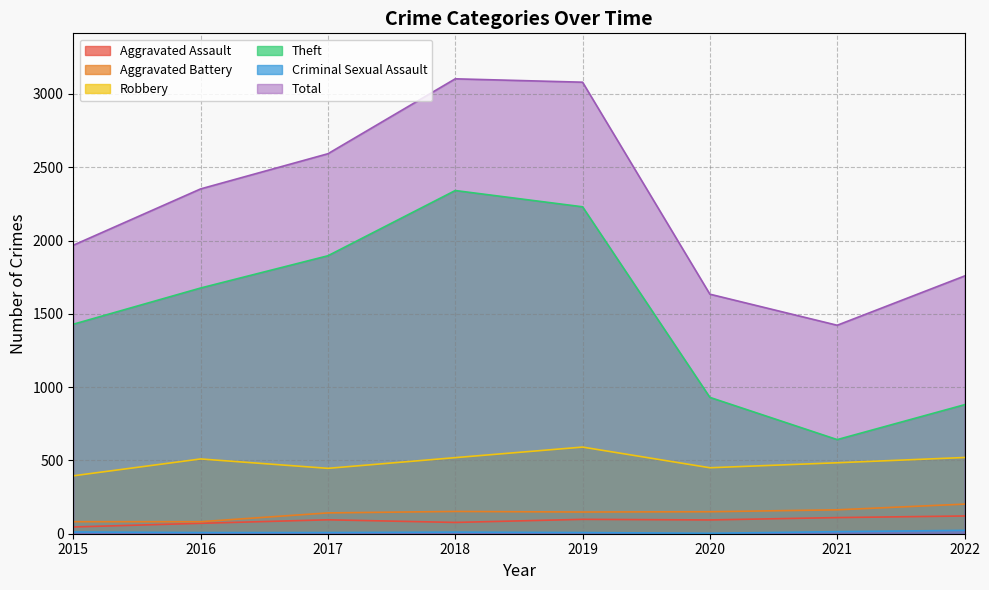

What is the sum of all Theft values?

12024